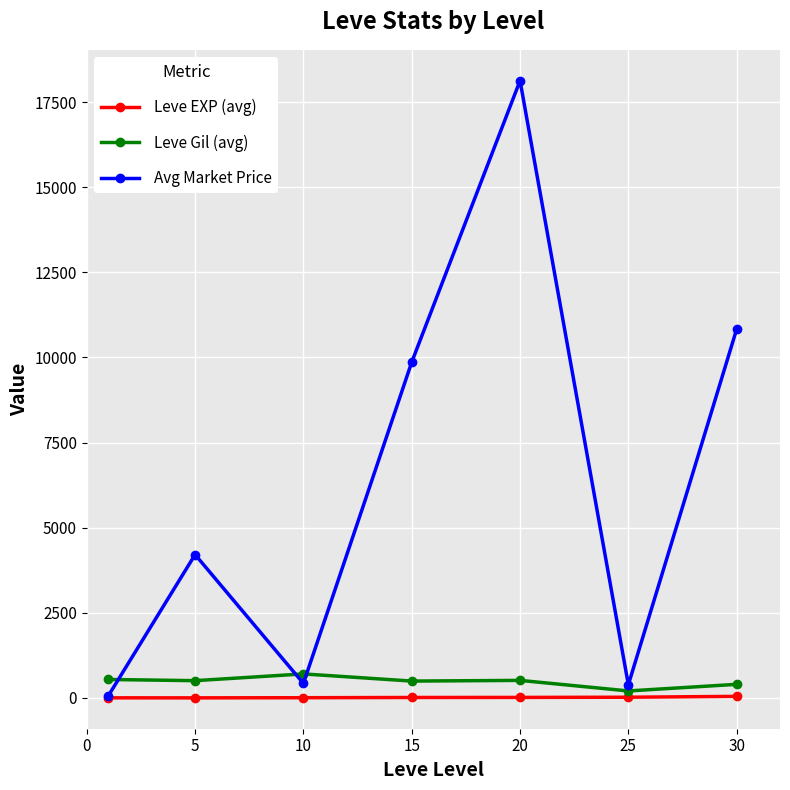

In Avg Market Price, how many points are higher than both neighbors (excluding endpoints)?

2